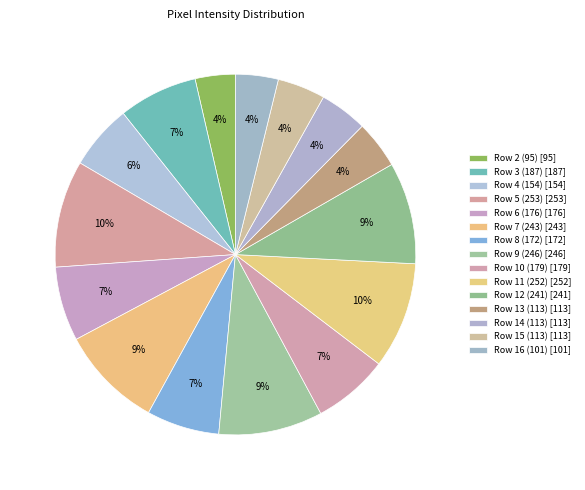

What is the change in value from Row 2 (95) to Row 9 (246)?

+151